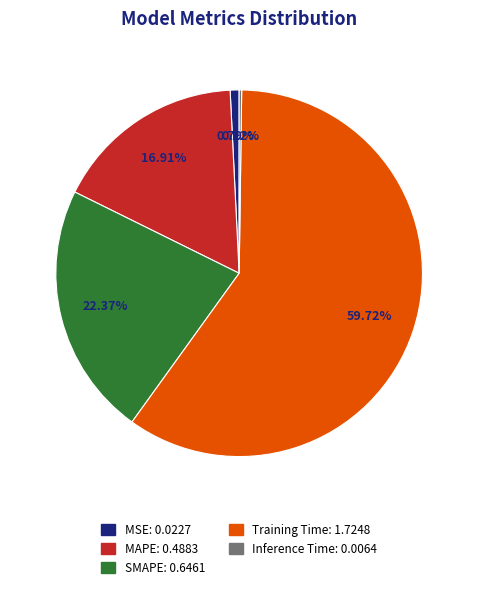

Approximately how many times larger is the value at SMAPE: 0.6461 compared to Training Time: 1.7248?

0.4